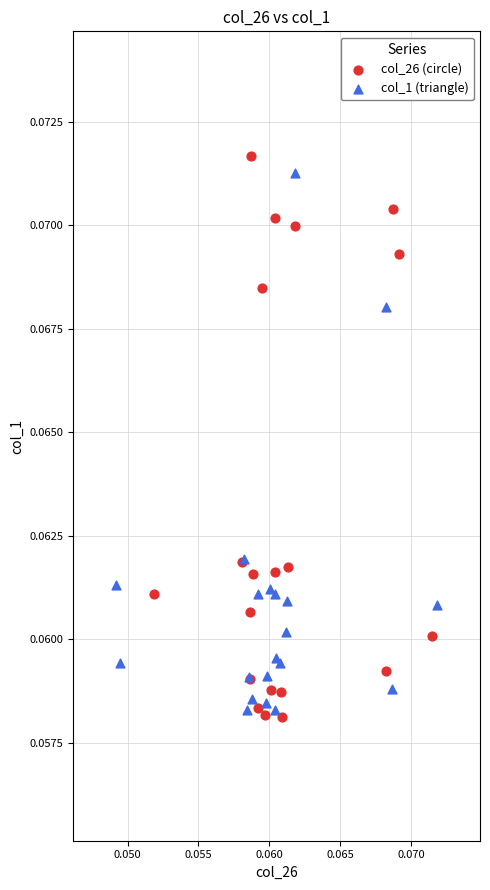

Which series has the largest Y range (max minus min)?

col_26 (circle)